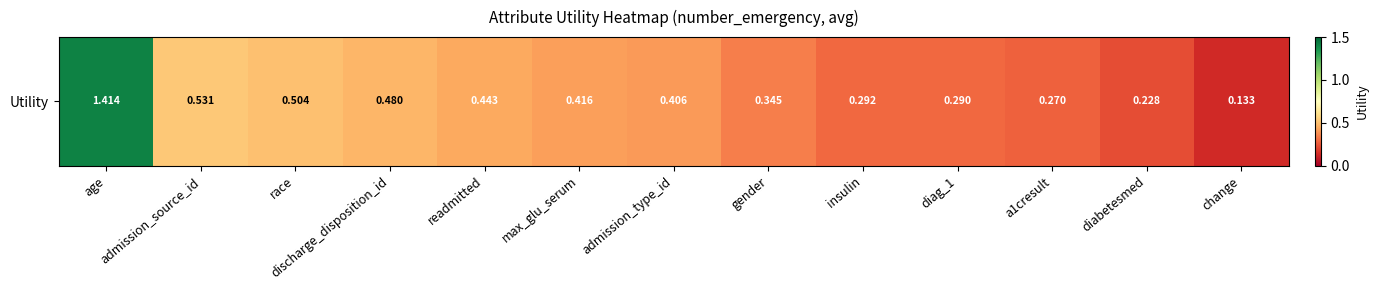

Which category has the highest value across all series?

age